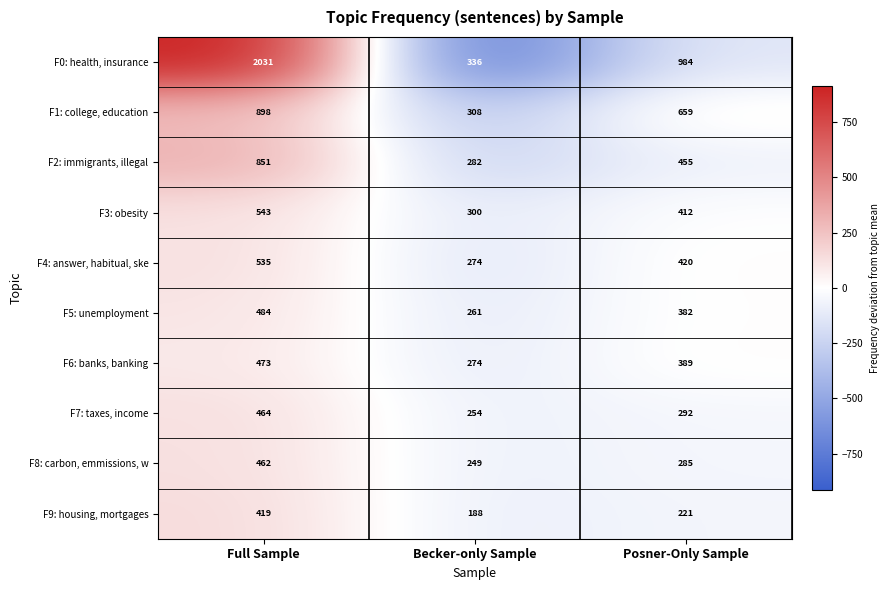

What is the difference between the F0: health, insurance values at Becker-only Sample and Posner-Only Sample?

648